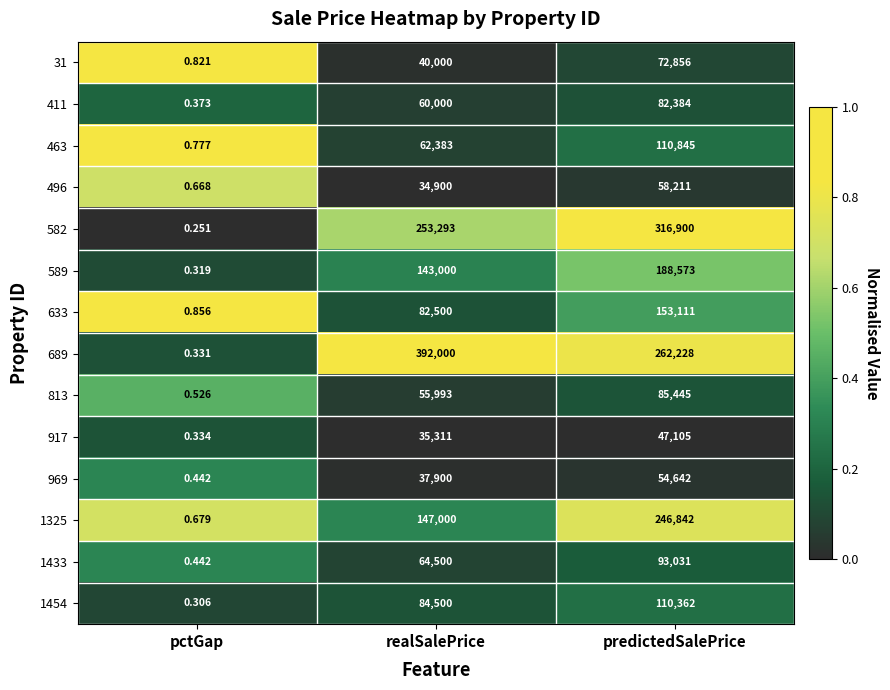

List the labels in order of 496 value, largest first.

predictedSalePrice, realSalePrice, pctGap